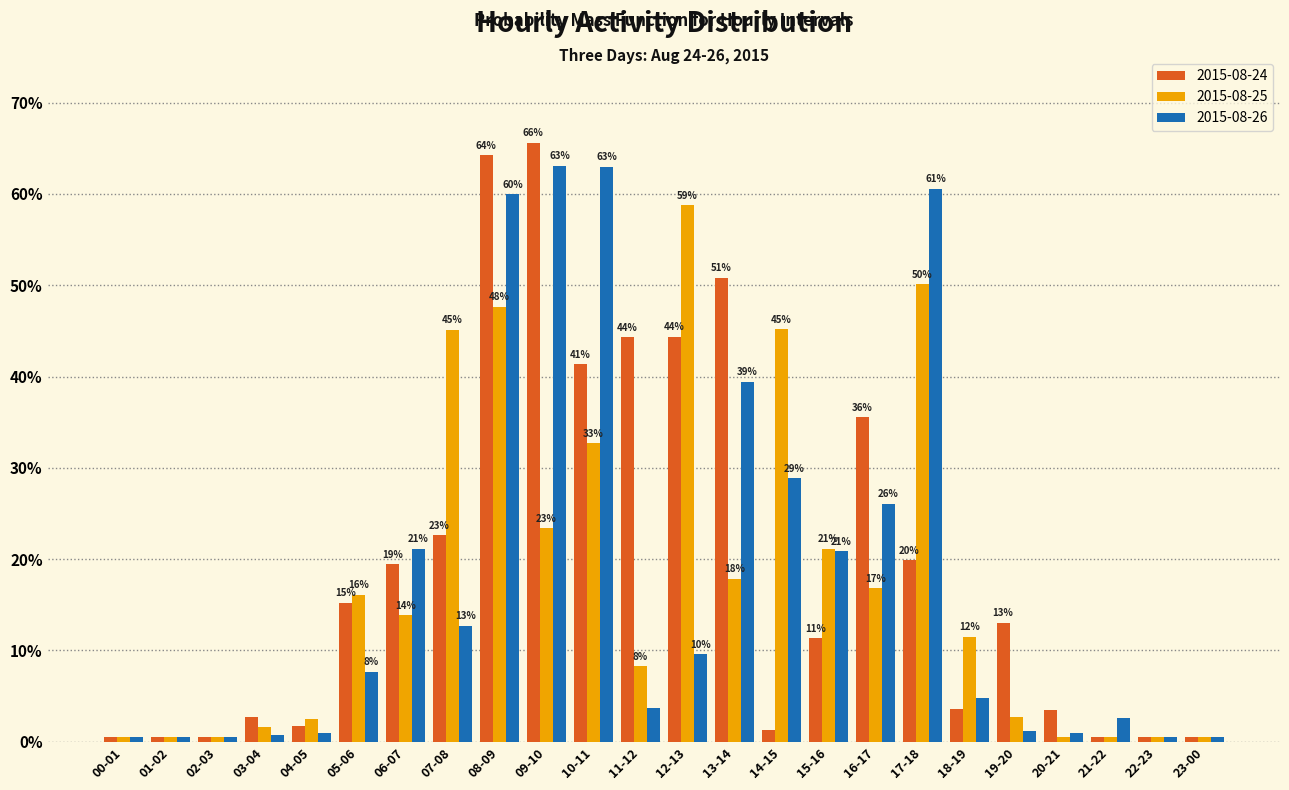

What are all the series names shown in the legend?

2015-08-24, 2015-08-25, 2015-08-26